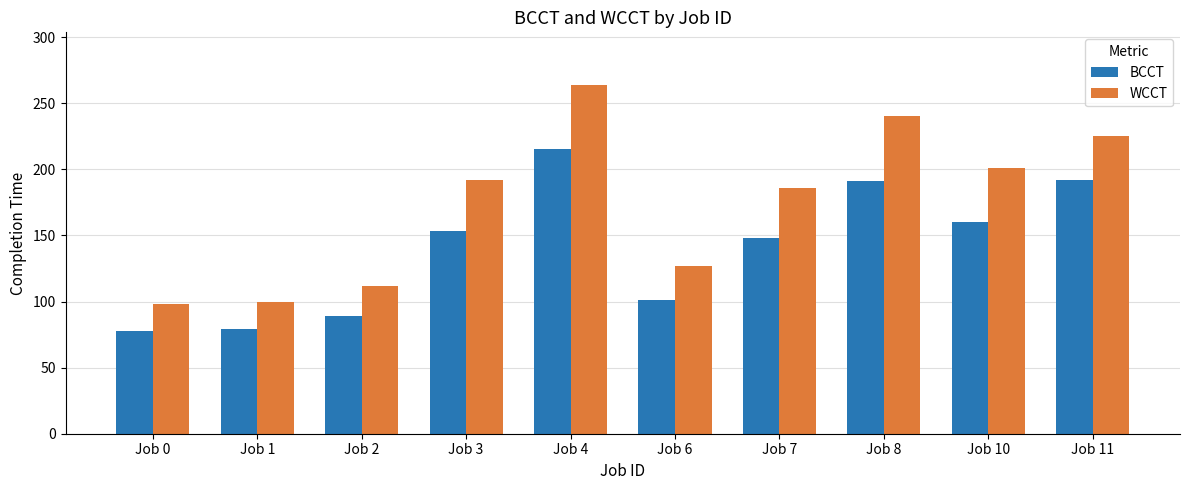

What is the average value of the BCCT series?

141